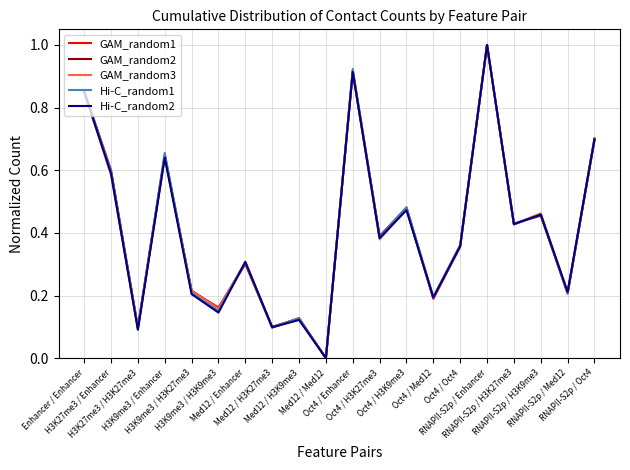

What is the highest value of the GAM_random1 series?

1.0